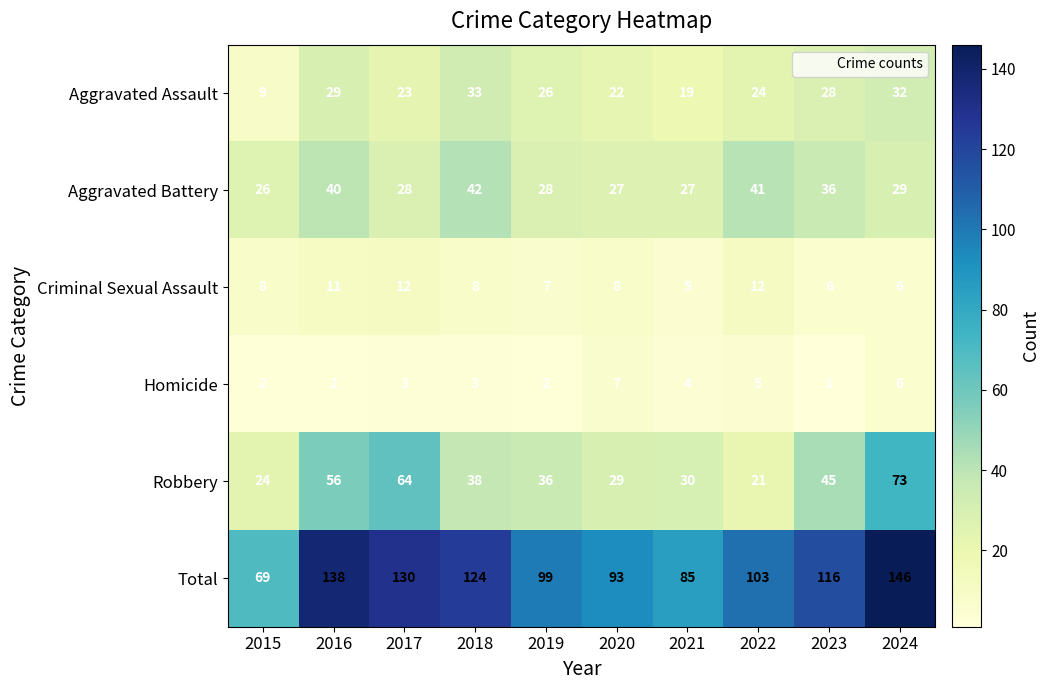

What is the sum of the Aggravated Battery values at 2020 and 2019?

55